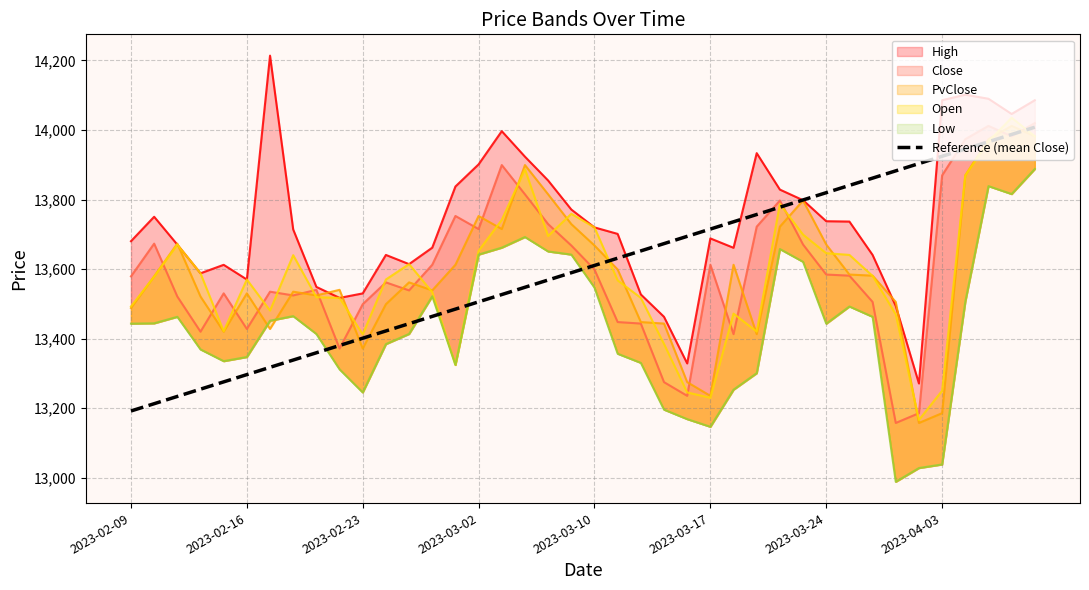

What is the highest value of the Reference (mean Close) series?

14008.2